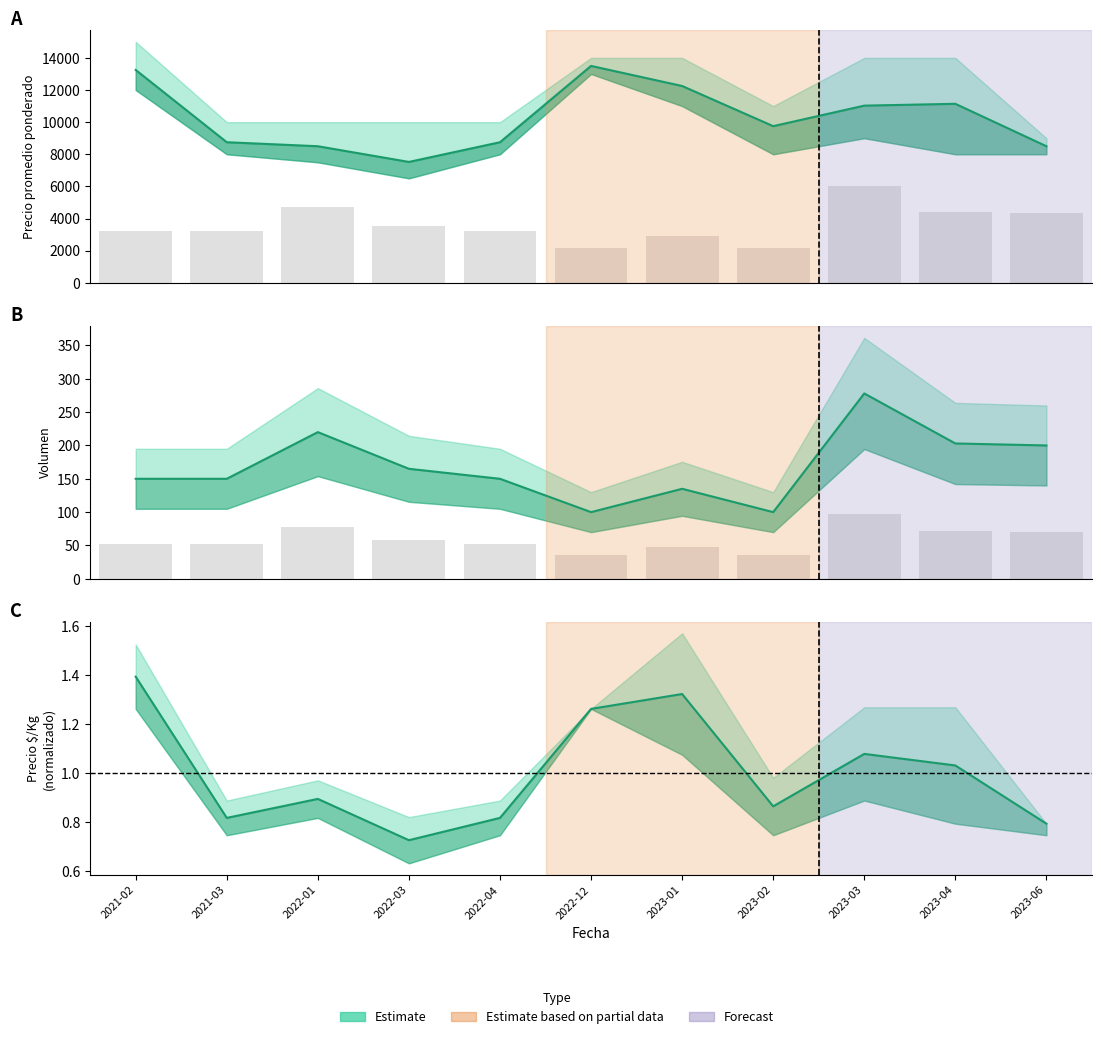

At how many categories does at least one series exceed 1362?

11